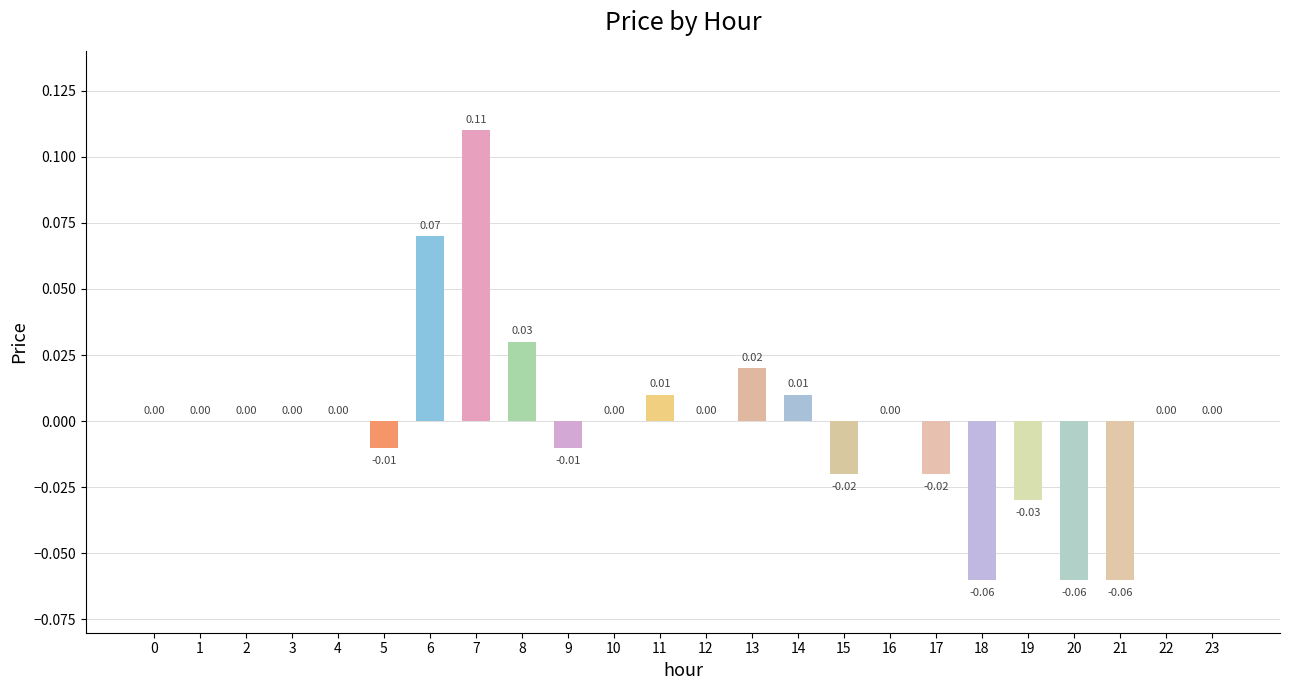

Between 10 and 7, which is larger?

7